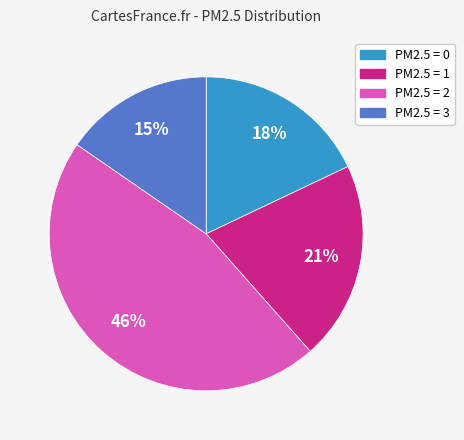

To the nearest percent, what is the difference between the largest and smallest slice percentages?

31%